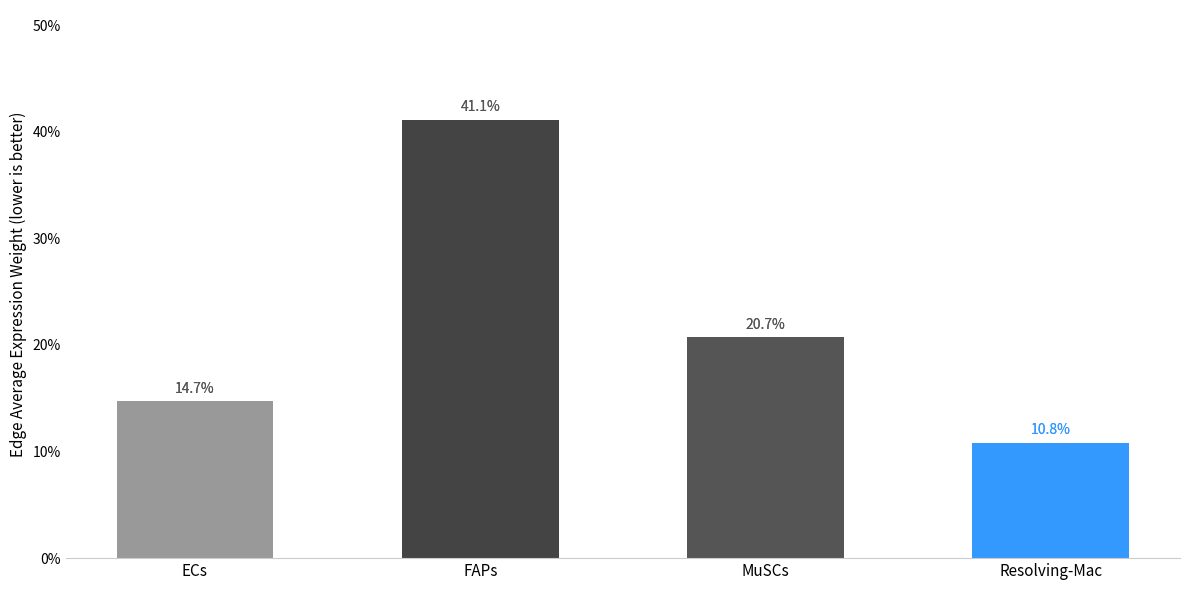

What is the label of the 1st bar from the right?

Resolving-Mac